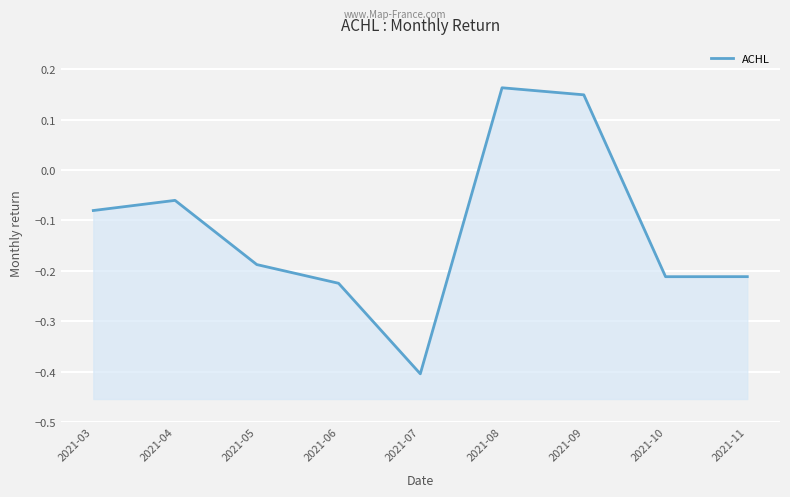

Reading left to right, what are all the values shown in this chart?

-0.1	-0.1	-0.2	-0.2	-0.4	0.2	0.1	-0.2	-0.2